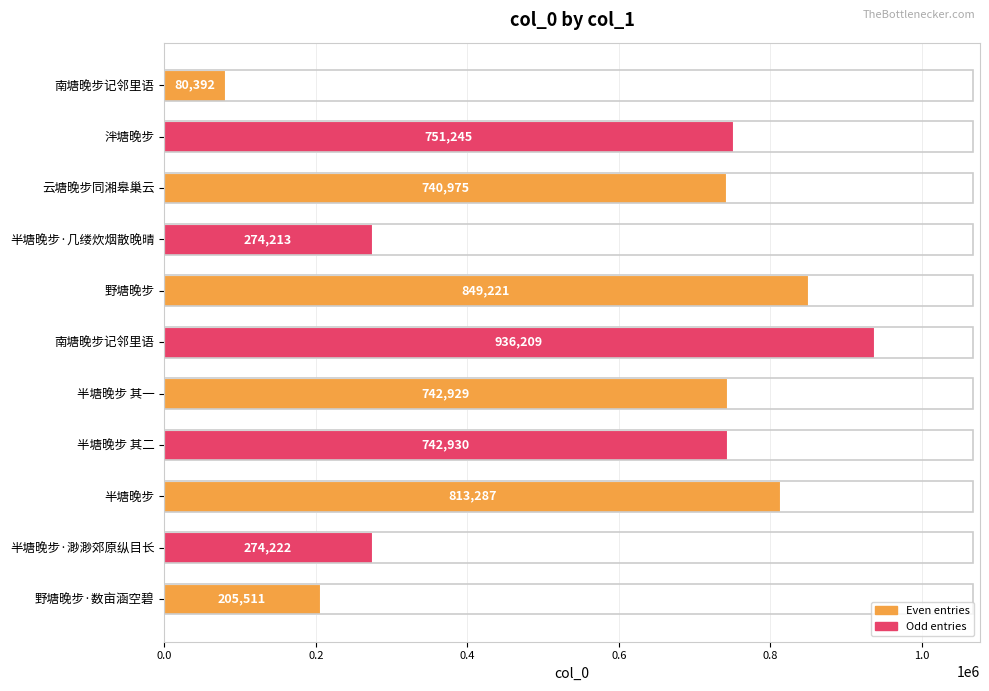

What is the difference between the second highest and second lowest values?

643710